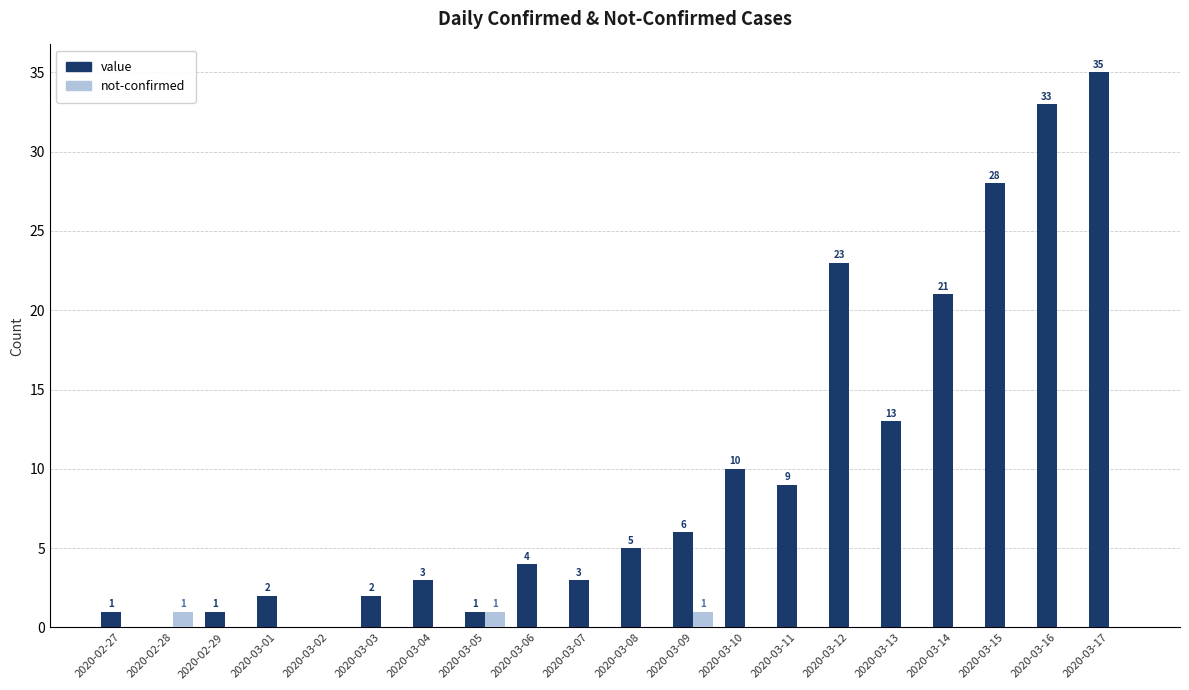

What is the maximum value shown in the chart?

35